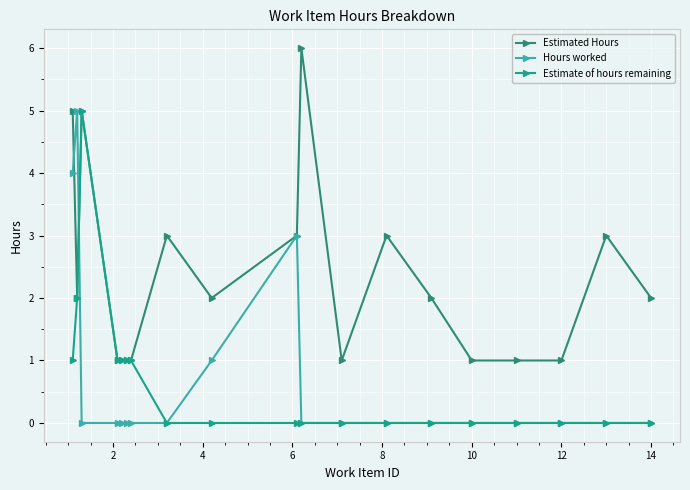

Which series has the largest total across all categories?

Estimated Hours